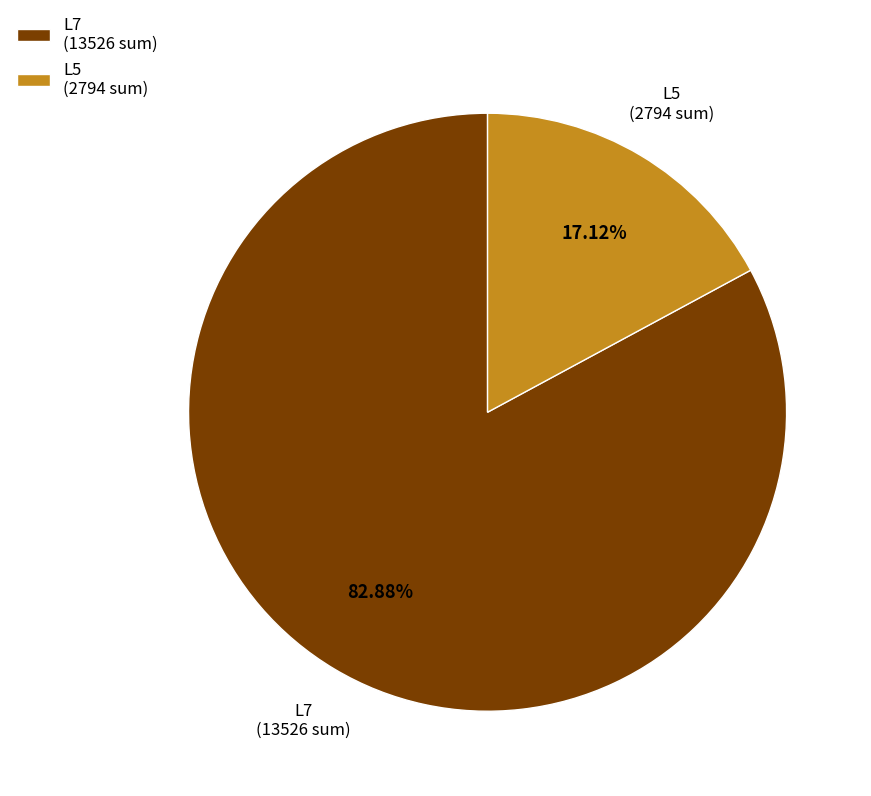

To the nearest percent, what is the average slice percentage?

50%